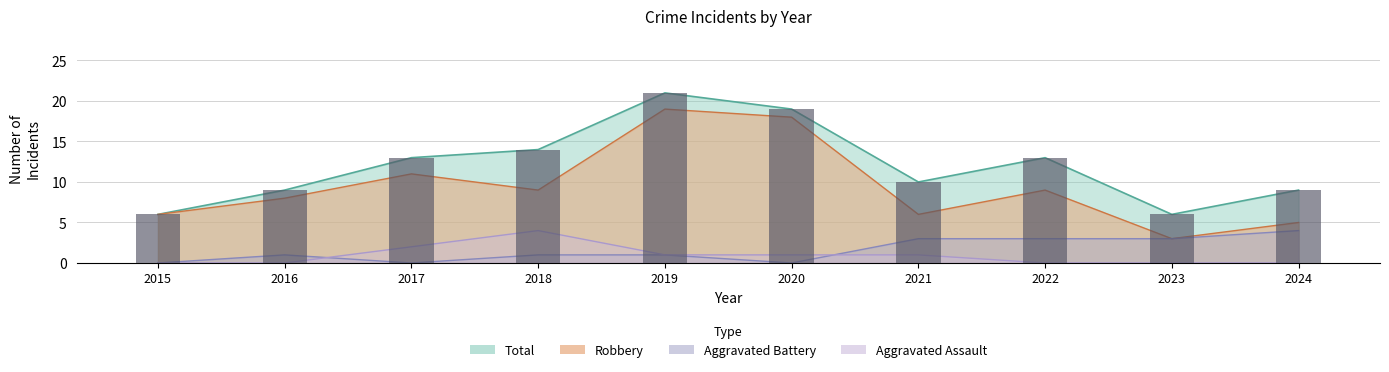

The Total series shows 31 at 2020. True or false?

False